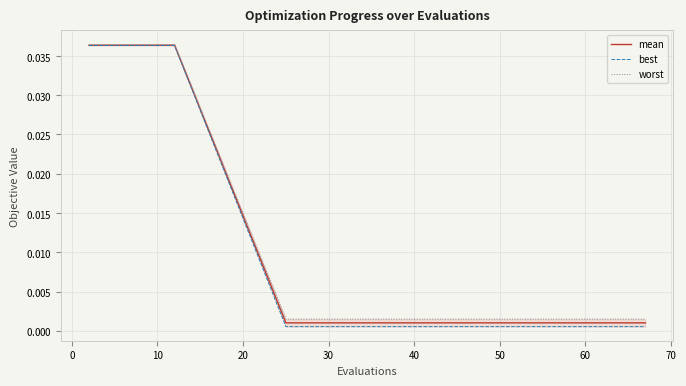

What is the label of the 11th point from the left?

10